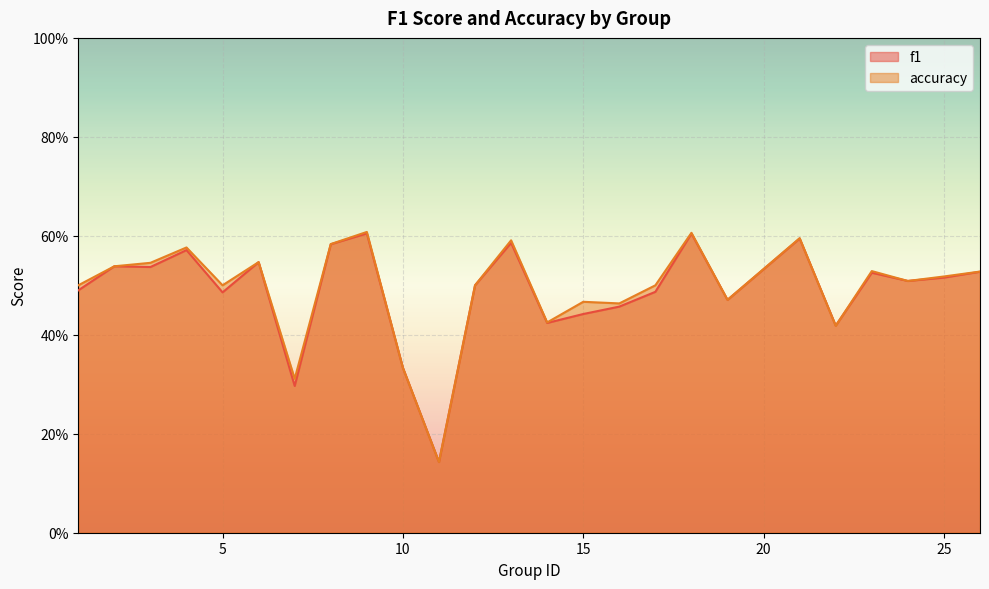

The f1 series shows 0.1 at 11. True or false?

True